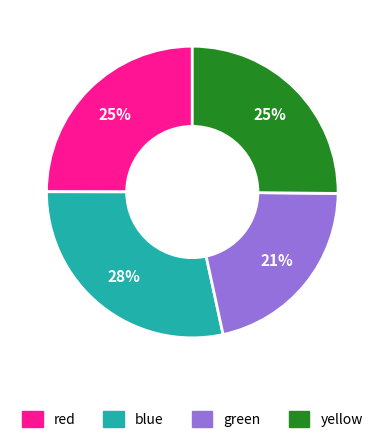

True or false: green accounts for 11% of the total.

False